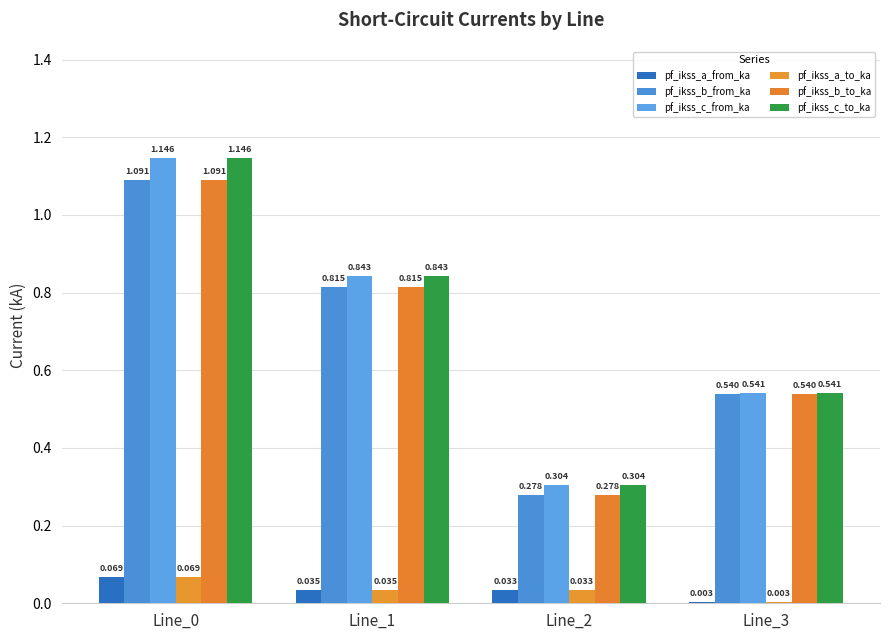

Is it true that pf_ikss_a_to_ka equals 0.0 at Line_2?

True